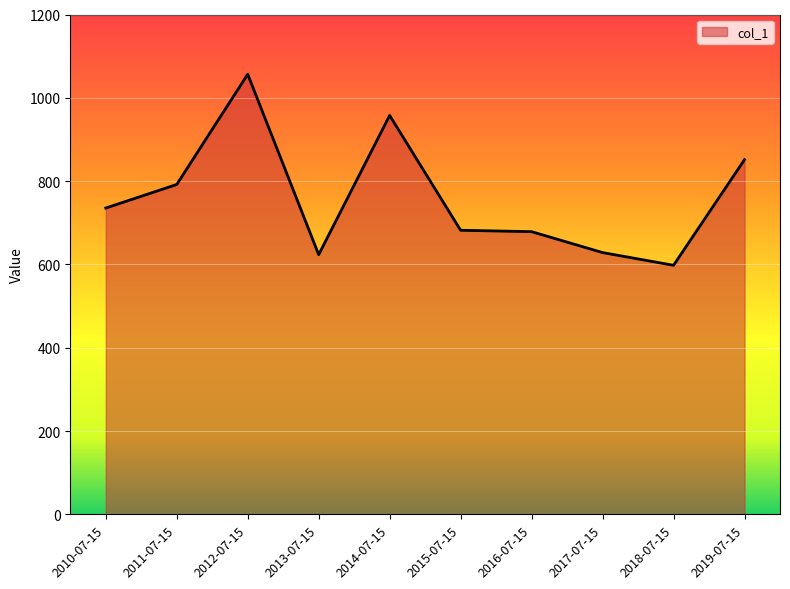

The value at 2014-07-15 is 957.7. True or false?

True